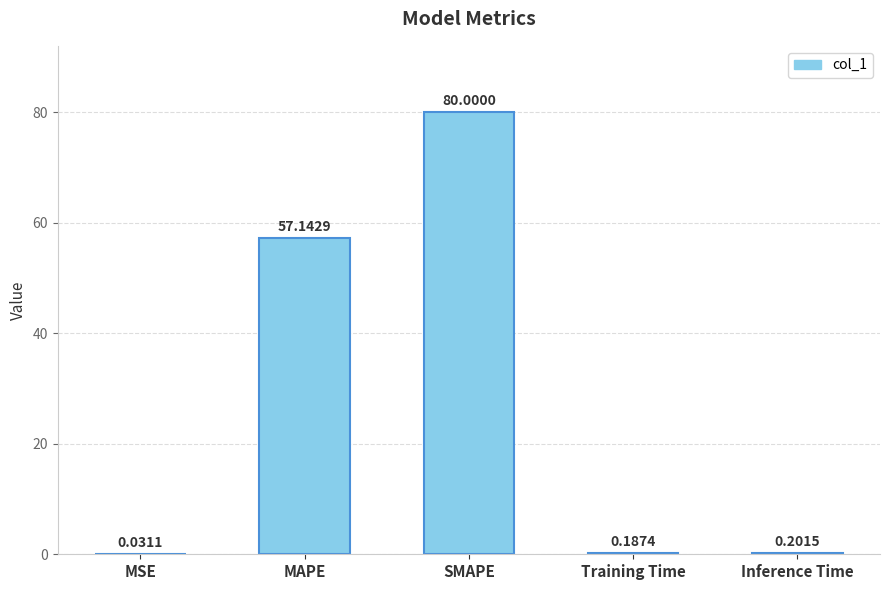

Between MSE and Training Time, which is larger?

Training Time